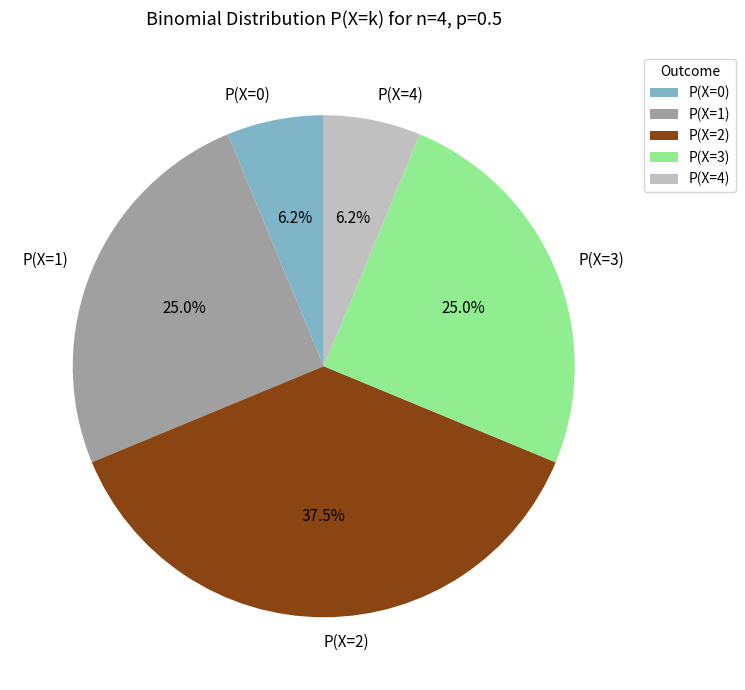

Count the number of slices in the pie.

5